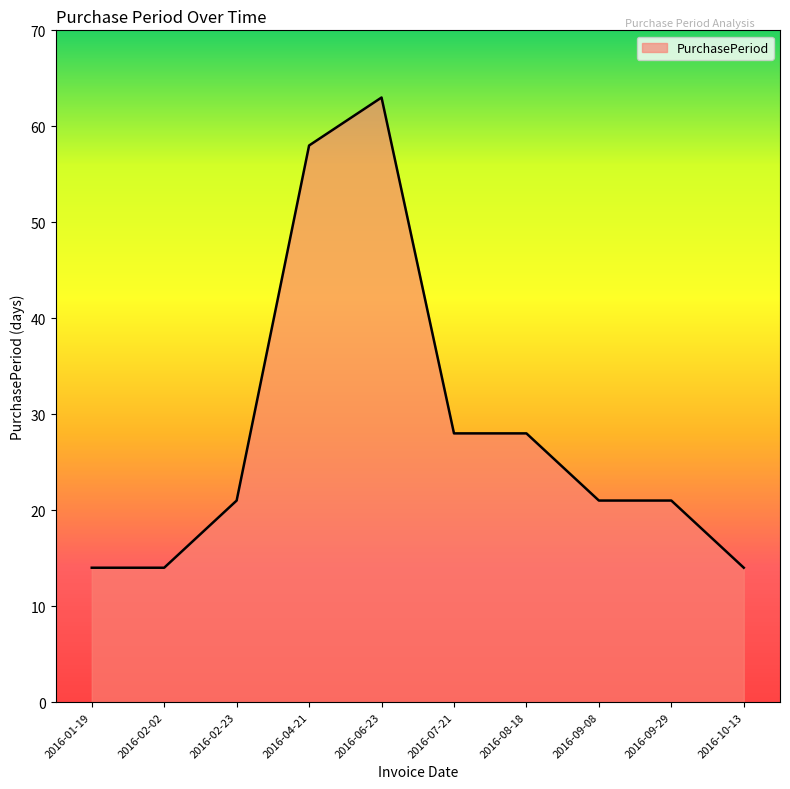

Approximately how many times larger is the value at 2016-02-02 compared to 2016-09-08?

0.7